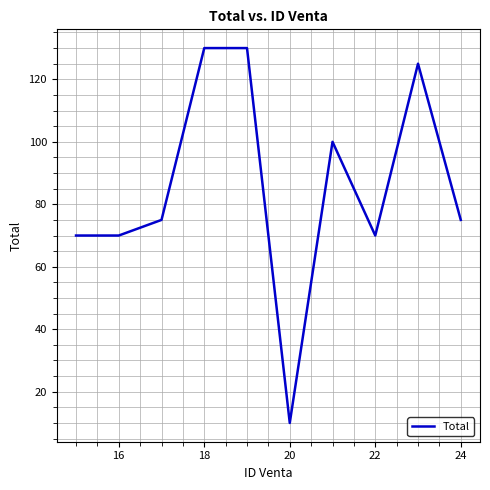

What is the minimum value shown in the chart?

10